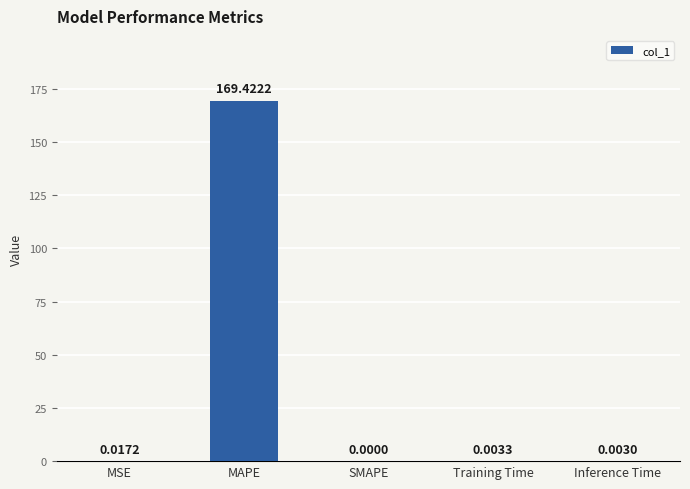

What is the sum of all values?

169.4